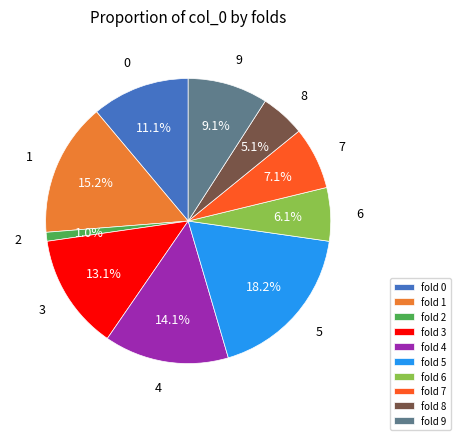

Approximately how many times larger is the value at fold 8 compared to fold 7?

0.7